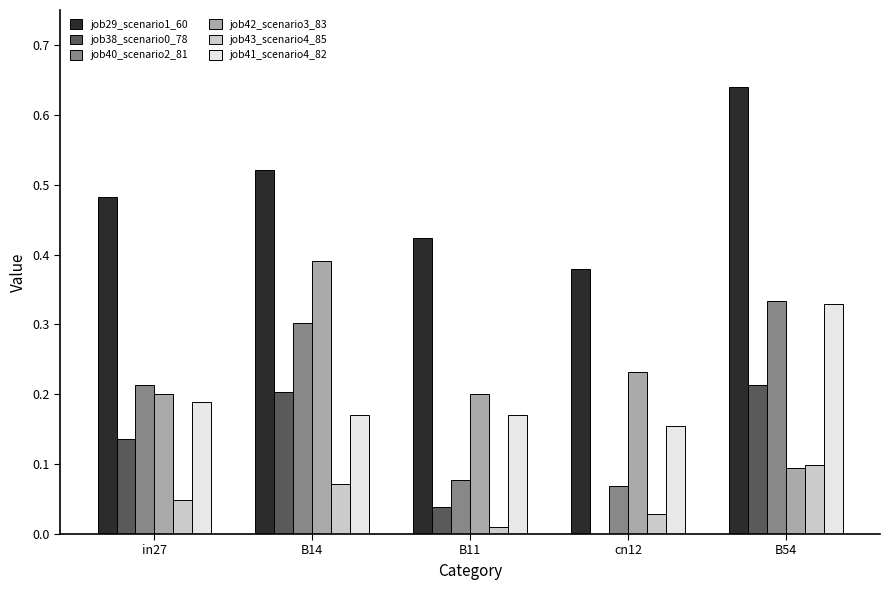

Which category has the highest value in the job43_scenario4_85 series?

B54